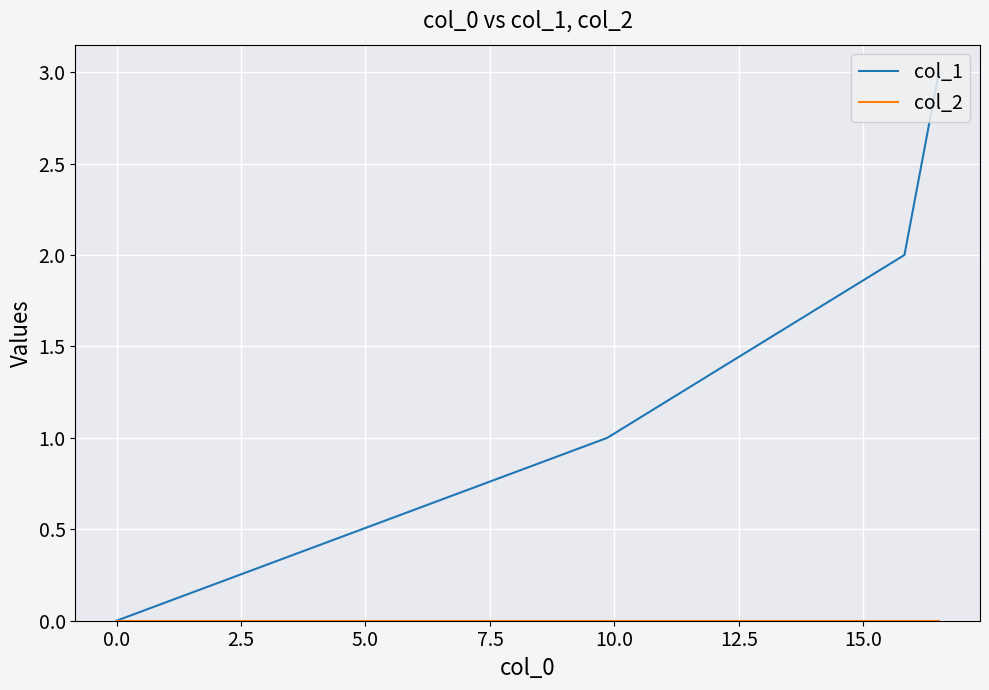

Which series has the largest range (max minus min)?

col_1